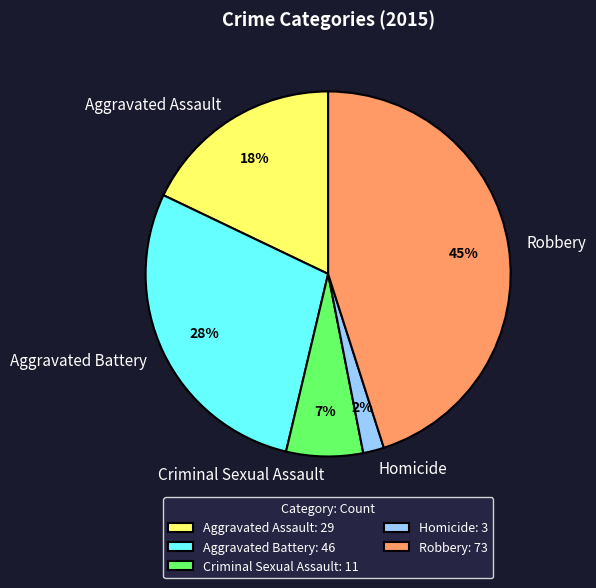

Which slice is the smallest?

Homicide